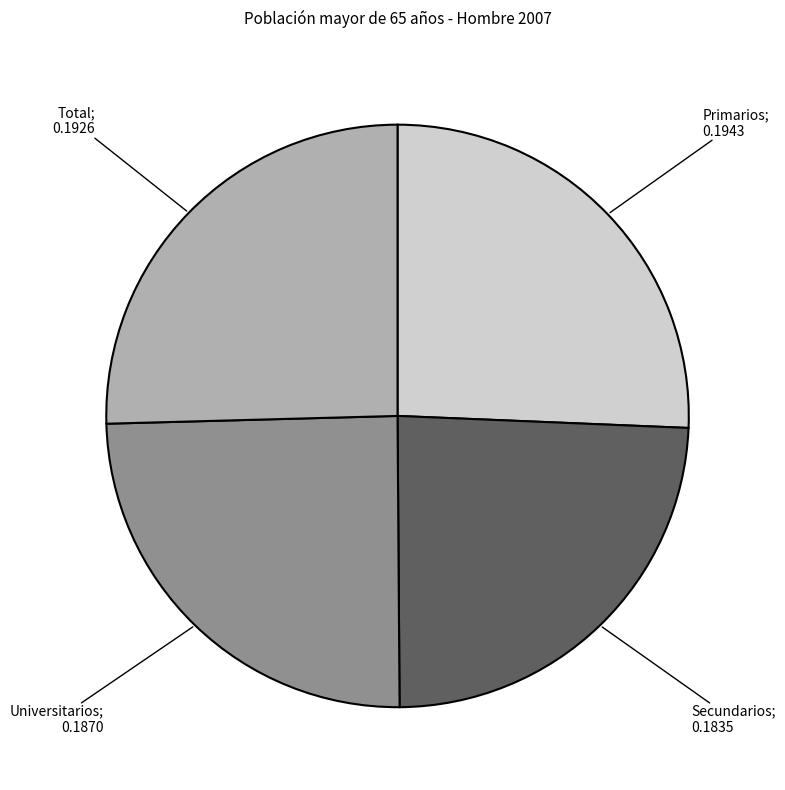

Is there a majority slice in this chart?

No